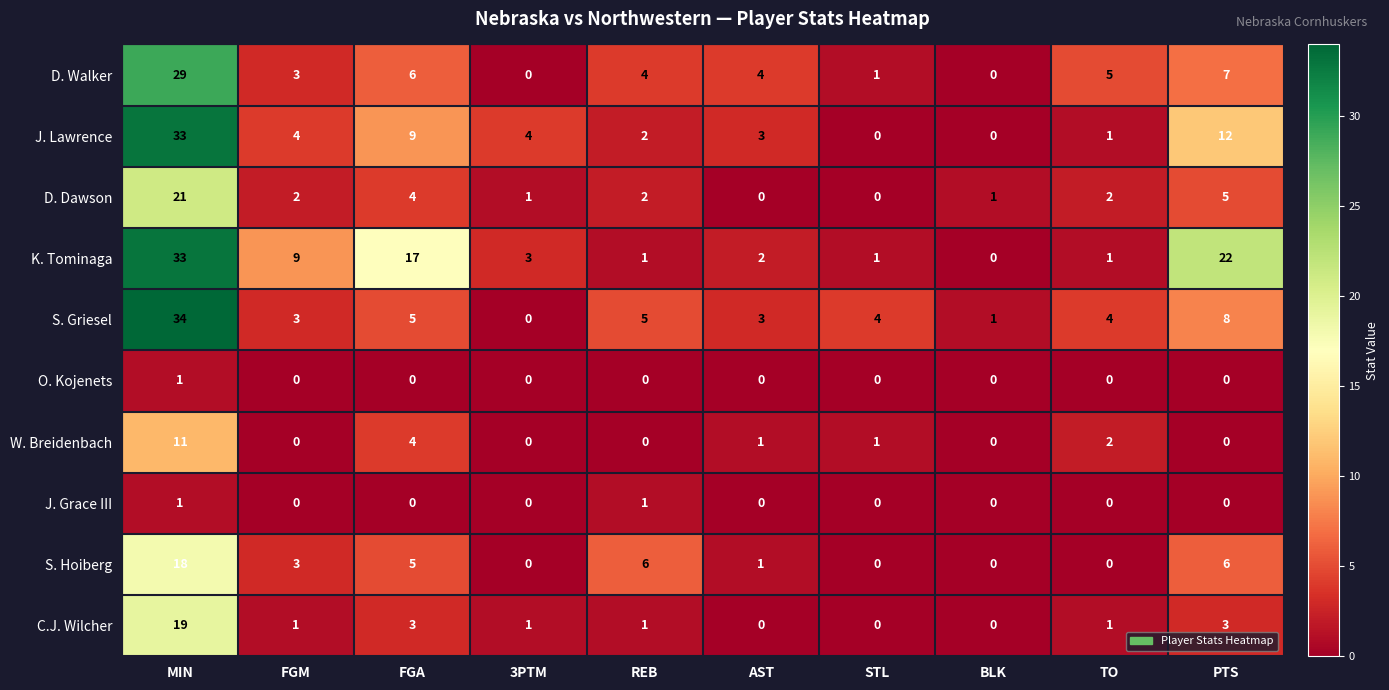

The W. Breidenbach series shows 4 at FGA. True or false?

True